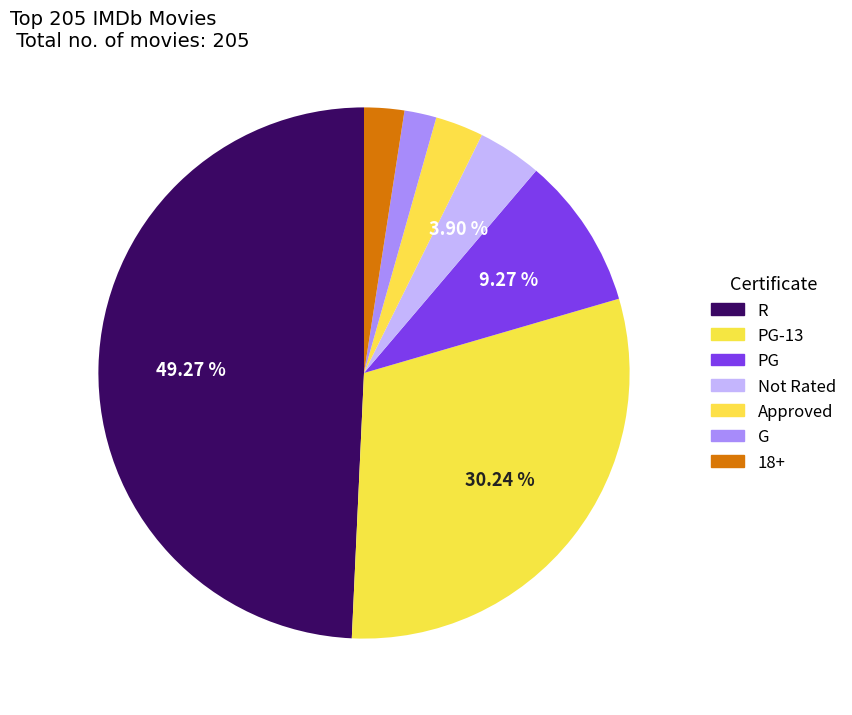

How many slices are in this pie chart?

7